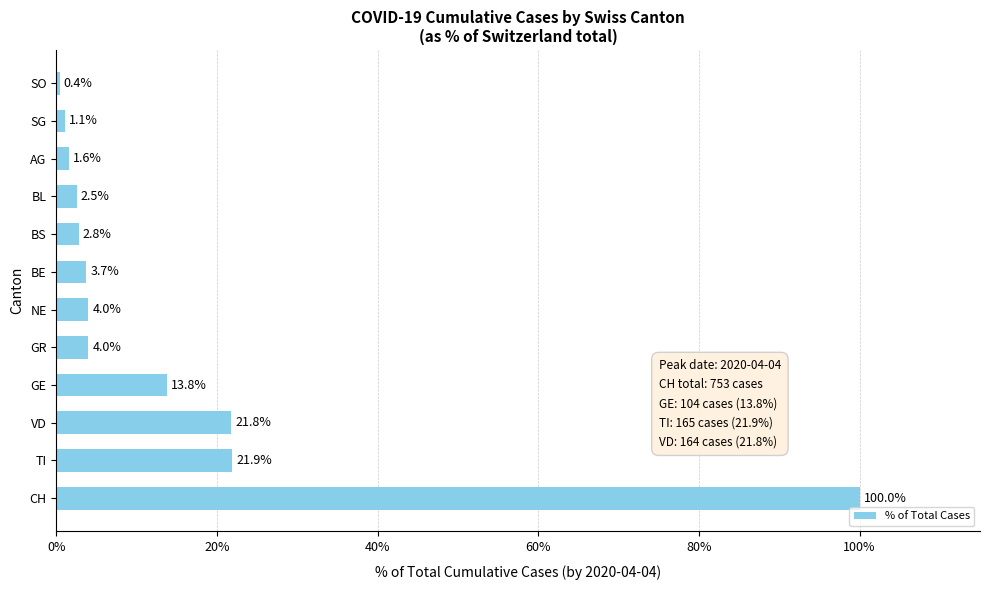

What is the difference between the maximum and minimum values?

99.6